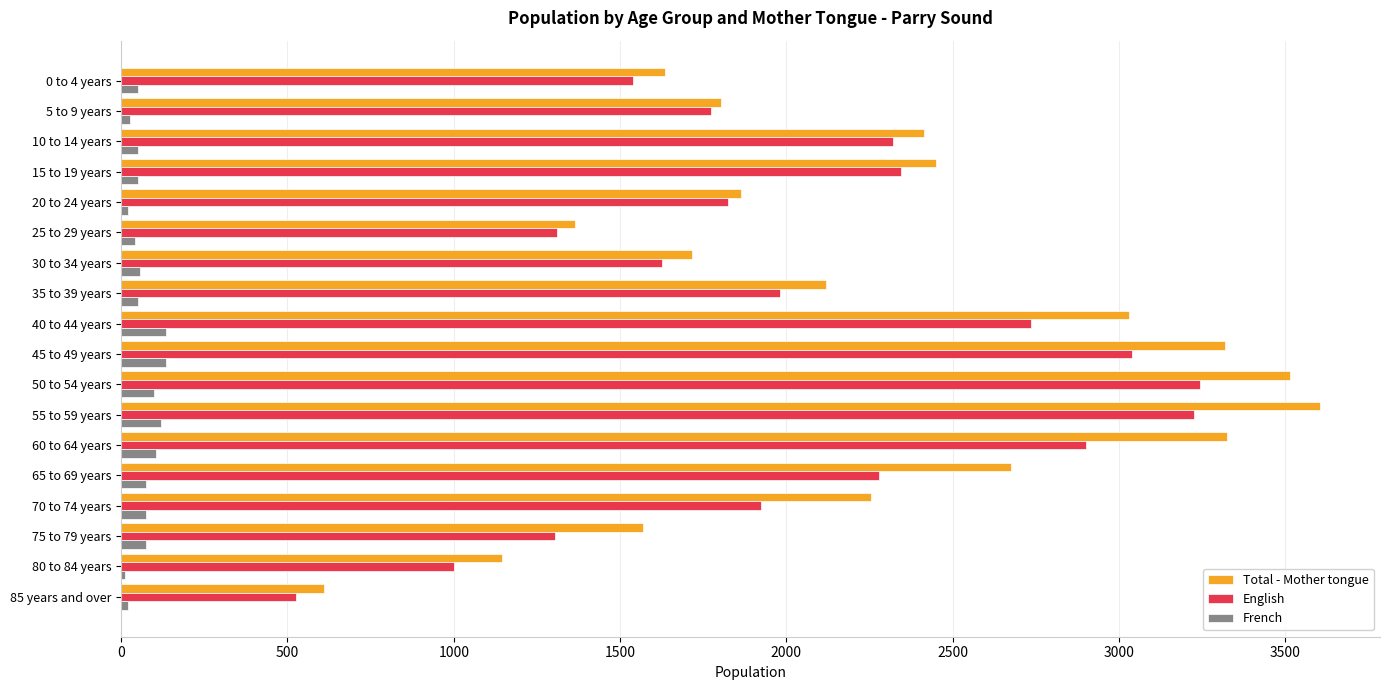

What is the maximum value shown in the chart?

3605